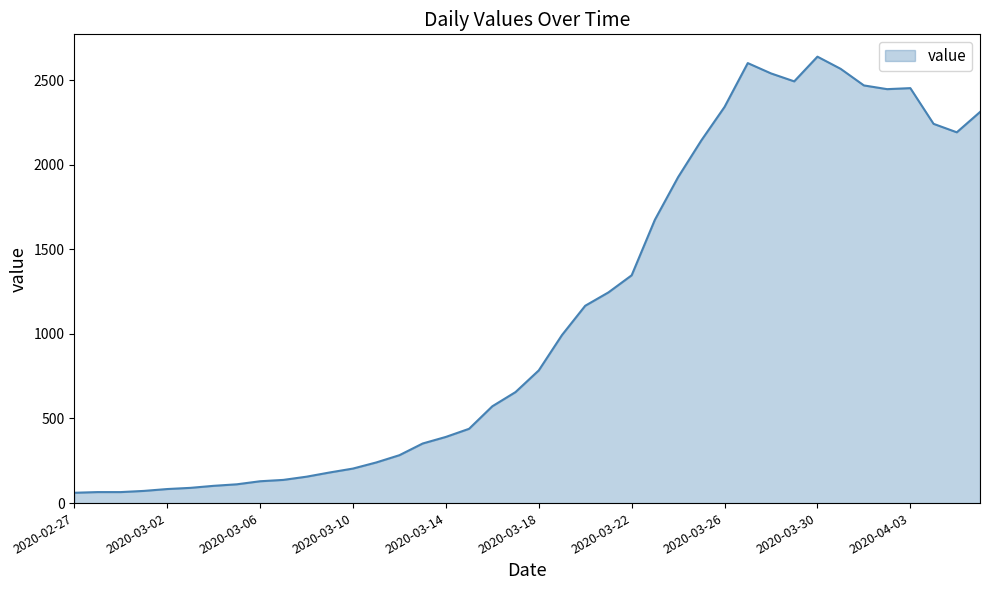

What is the minimum value shown in the chart?

61